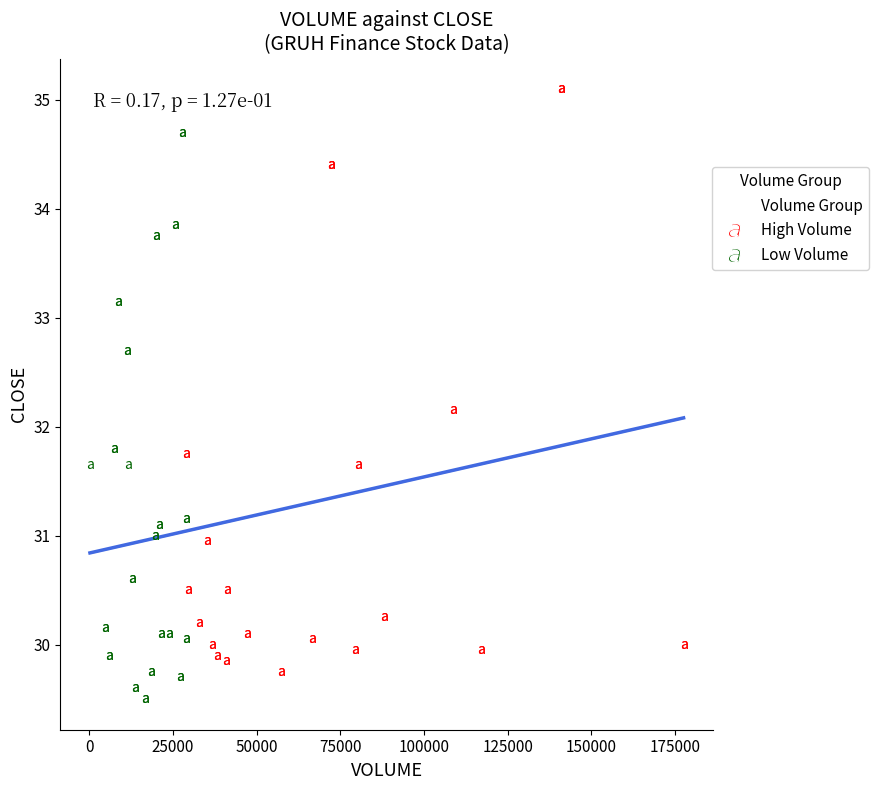

Which series reaches the maximum Y coordinate?

High Volume